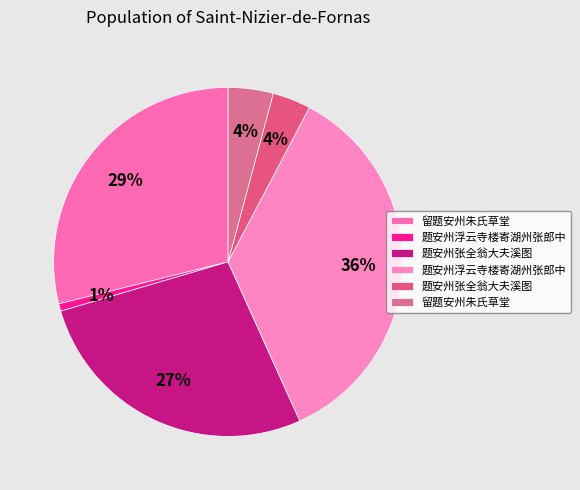

Rank the categories by value from lowest to highest.

题安州浮云寺楼寄湖州张郎中, 题安州张全翁大夫溪图, 留题安州朱氏草堂, 题安州张全翁大夫溪图, 留题安州朱氏草堂, 题安州浮云寺楼寄湖州张郎中